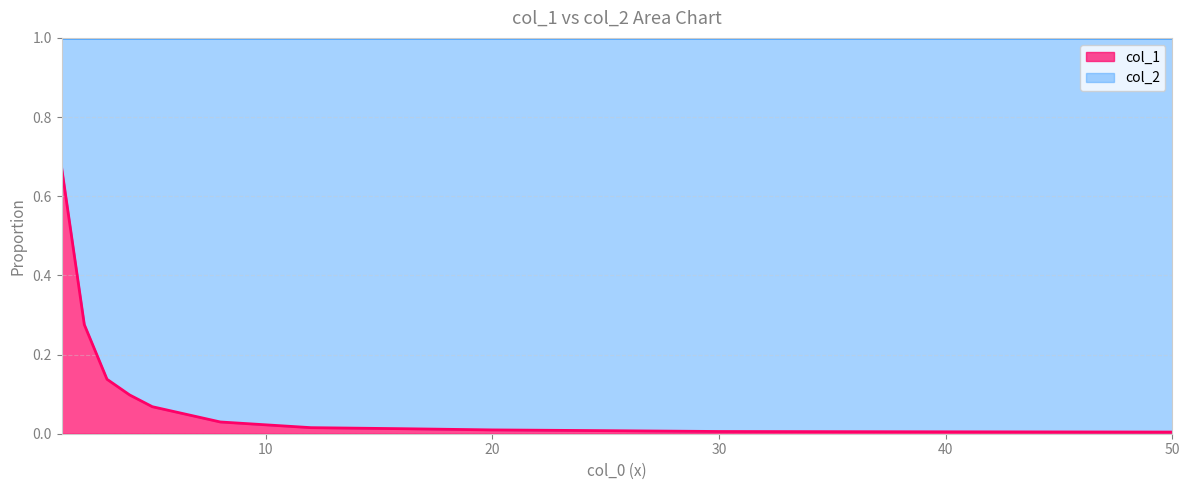

List the labels in order of value, smallest first.

50, 40, 30, 25, 20, 16, 12, 8, 5, 4, 3, 2, 1